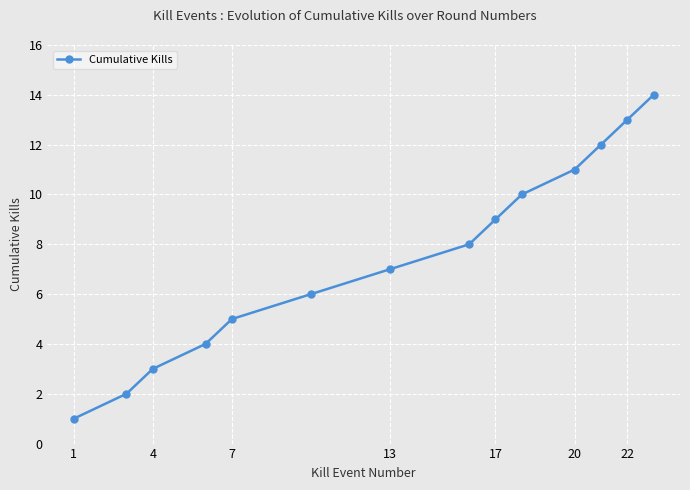

What is the maximum value shown in the chart?

14